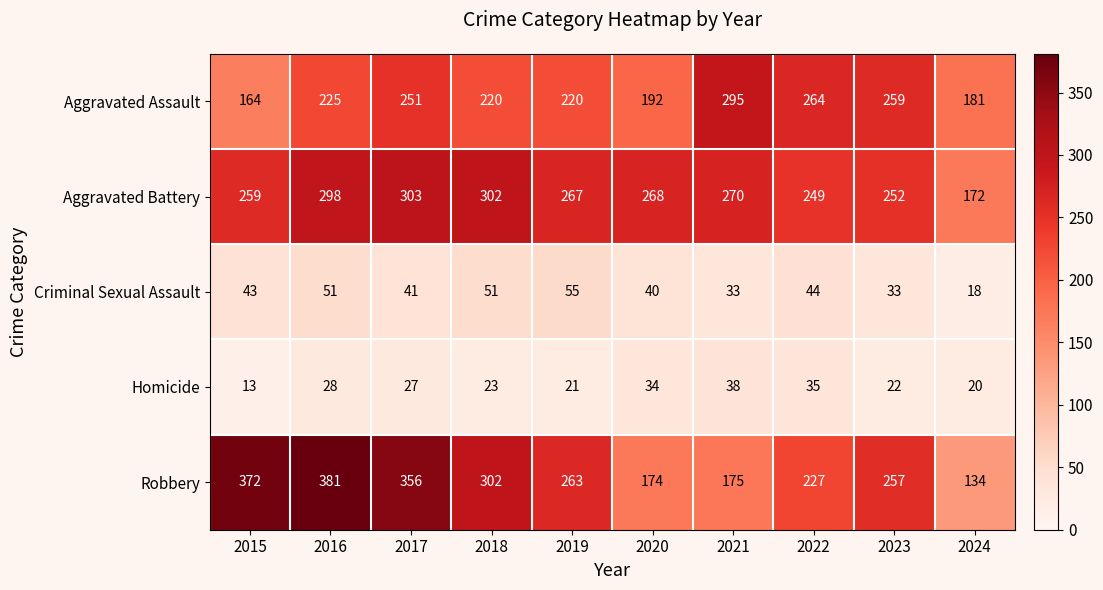

Which series has the widest spread of values?

Robbery